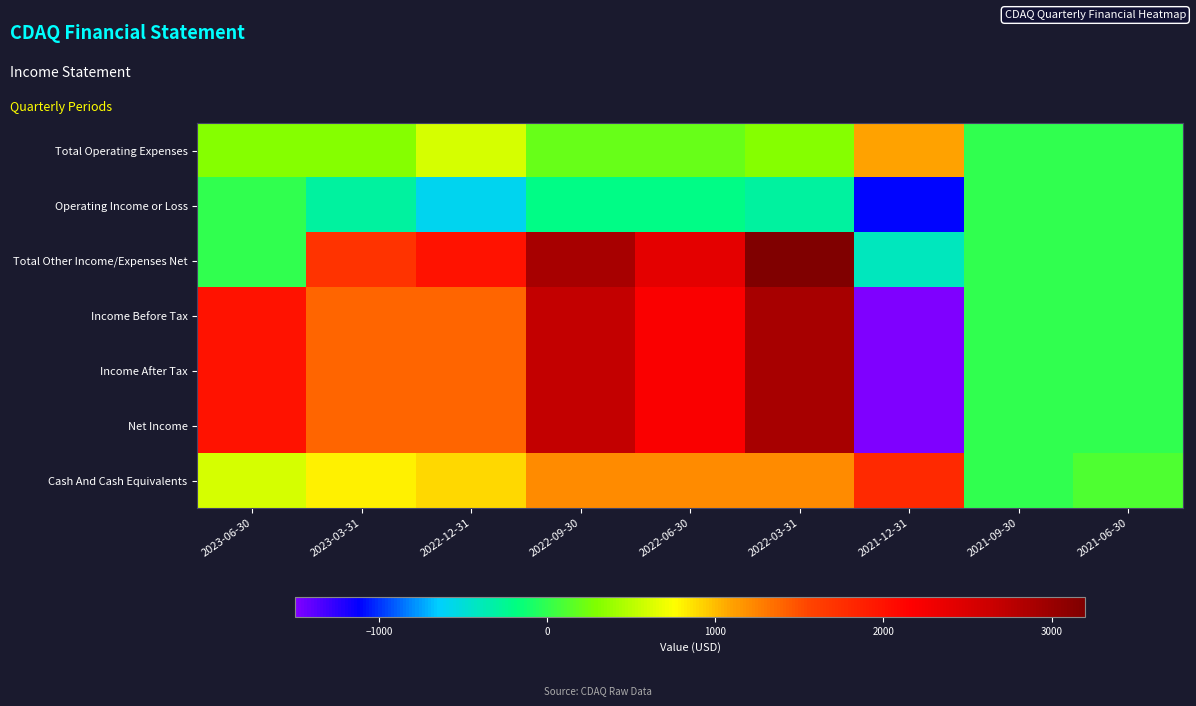

At 2022-12-31, list the series in order from largest to smallest.

Total Other Income/Expenses Net, Income Before Tax, Income After Tax, Net Income, Cash And Cash Equivalents, Total Operating Expenses, Operating Income or Loss